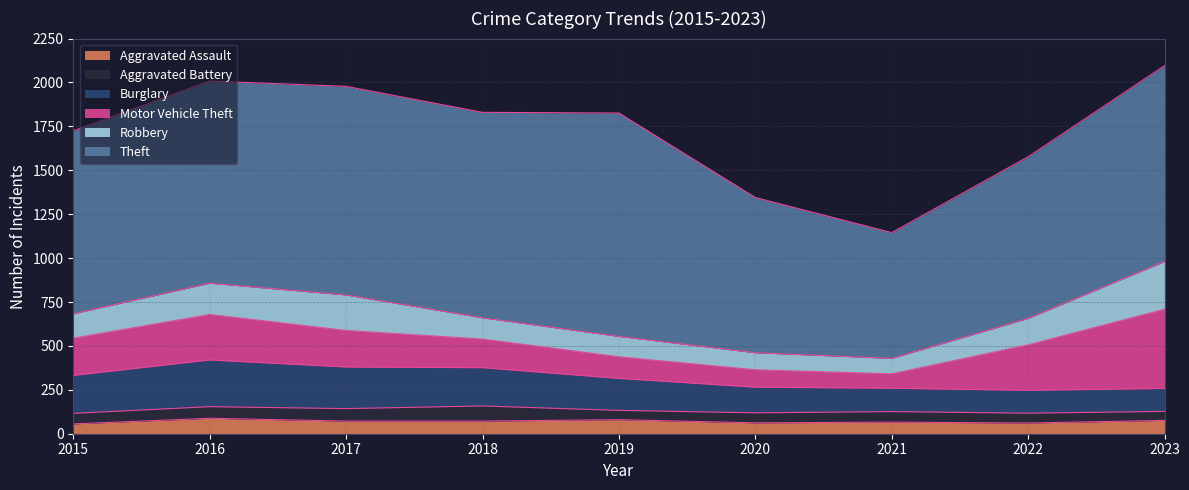

What is the greatest value displayed?

1272